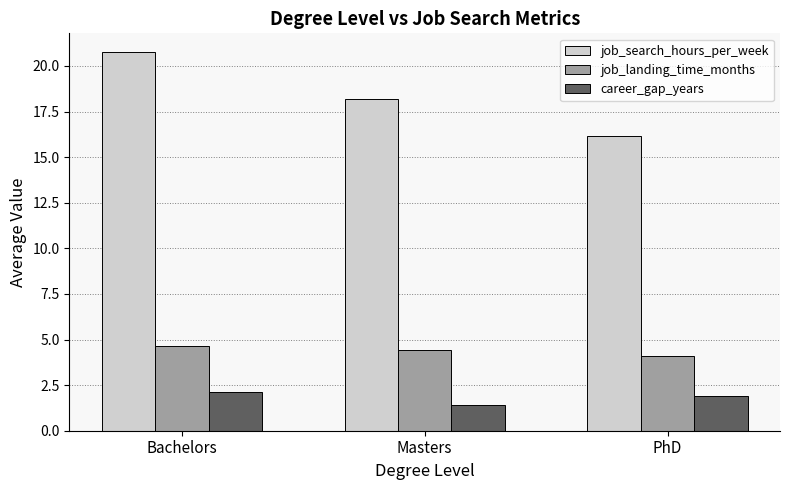

What is the label of the 1st bar from the left?

Bachelors